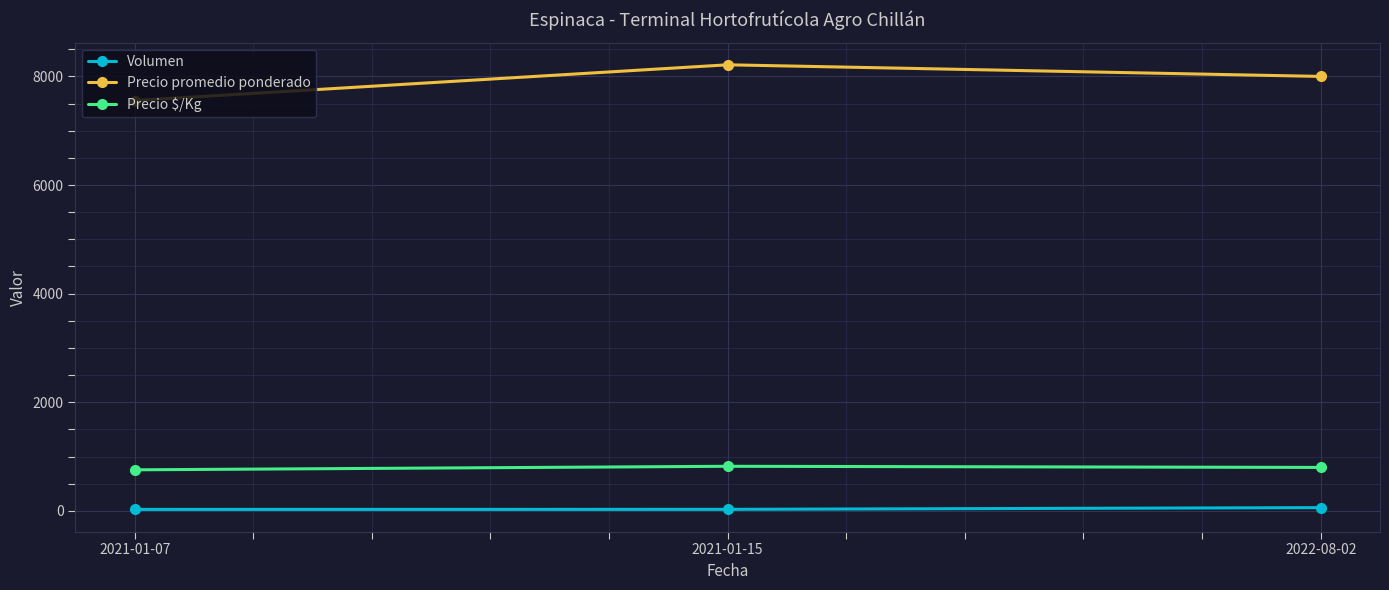

Which label corresponds to the largest value in the chart?

2021-01-15